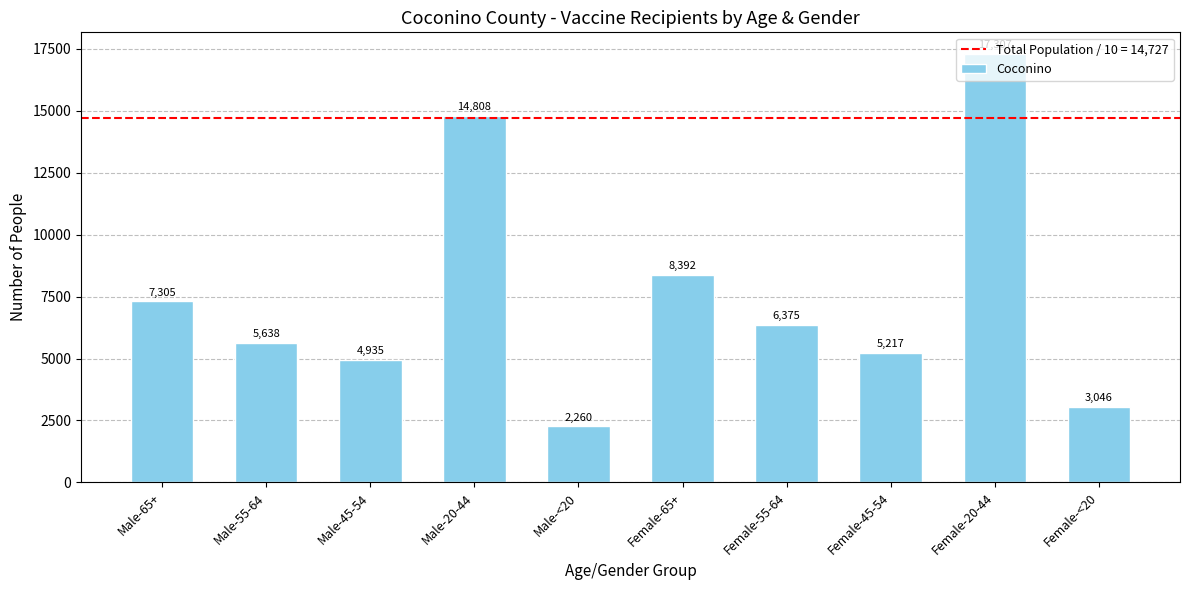

What is the sum of all values?

75283